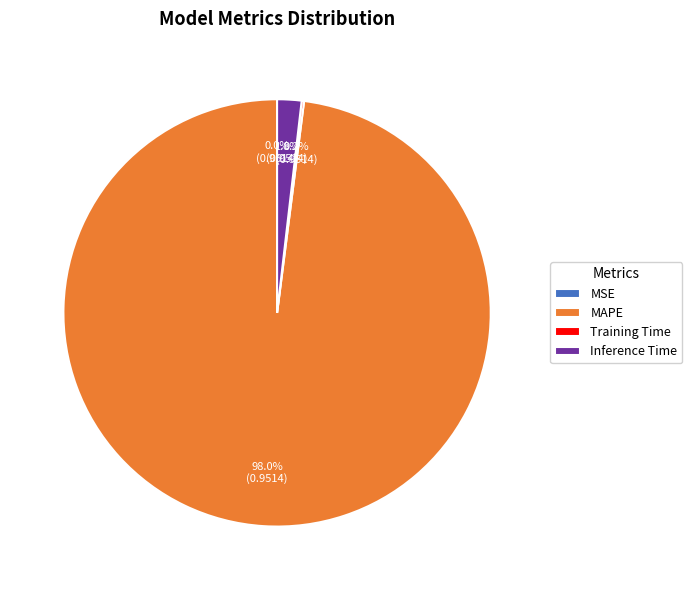

Which slice is the largest?

MAPE